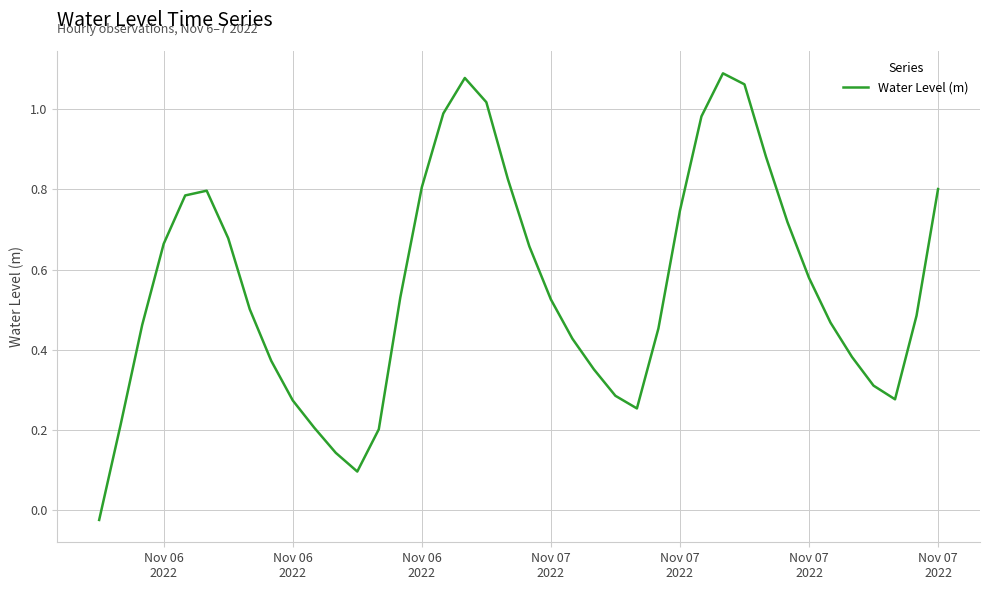

How many lines are shown in the chart?

1